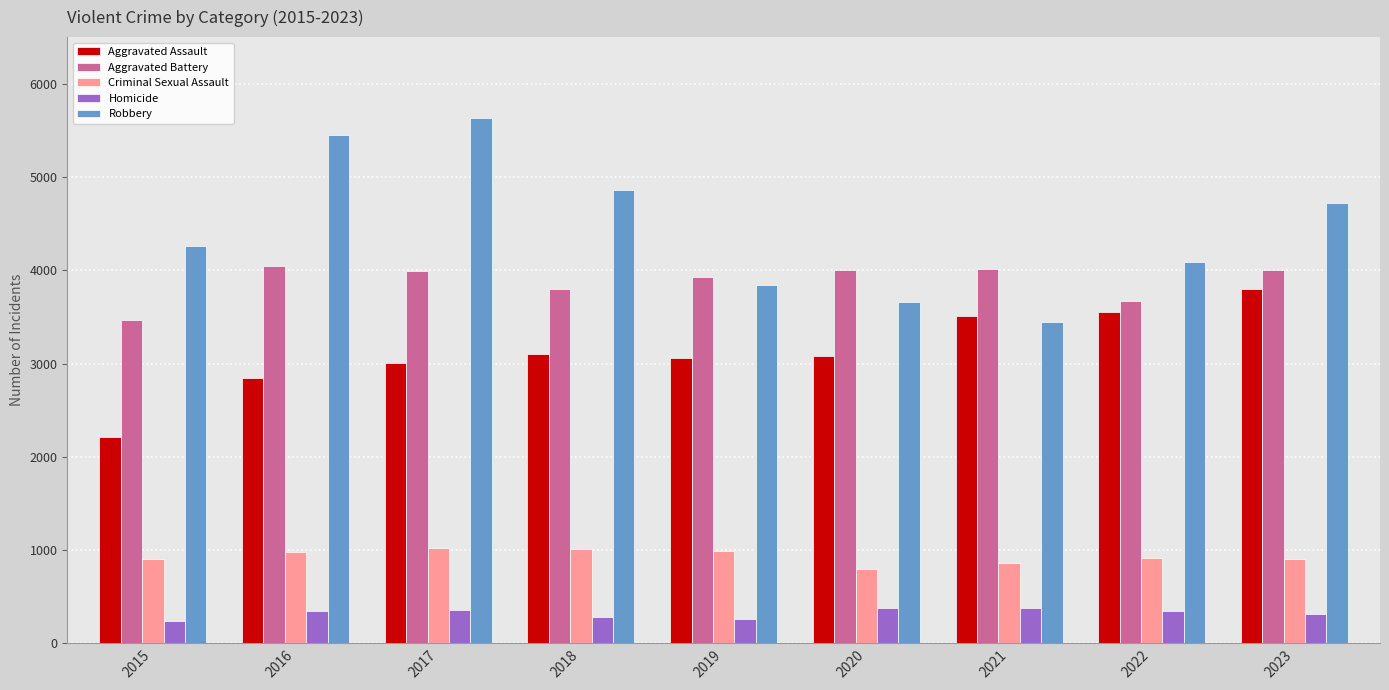

What is the highest value of the Robbery series?

5631